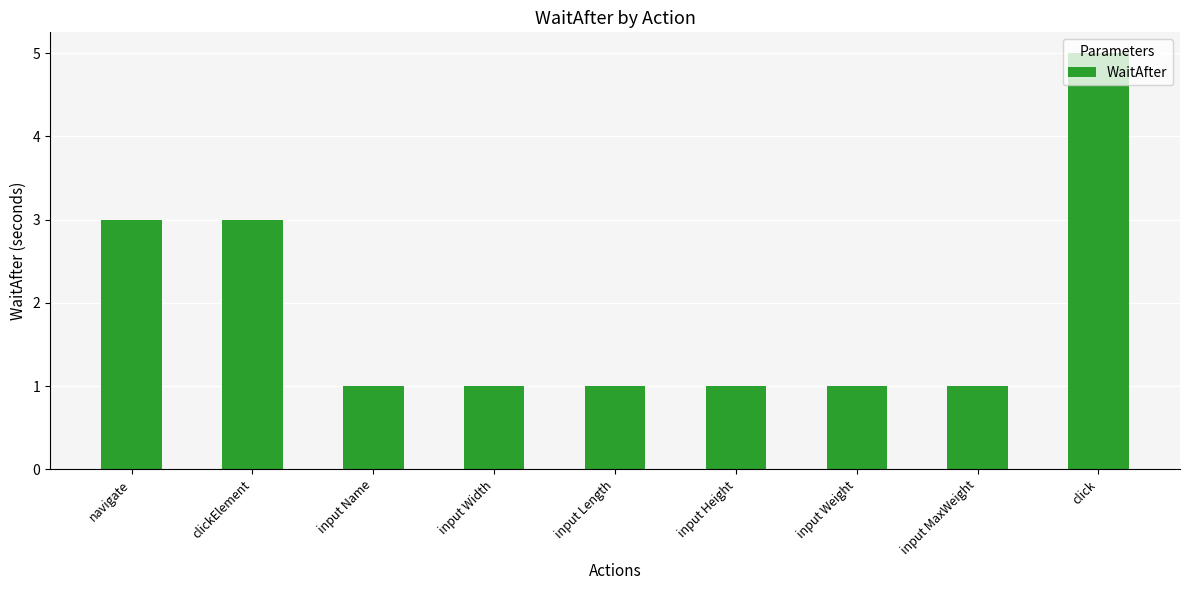

What is the smallest value displayed?

1